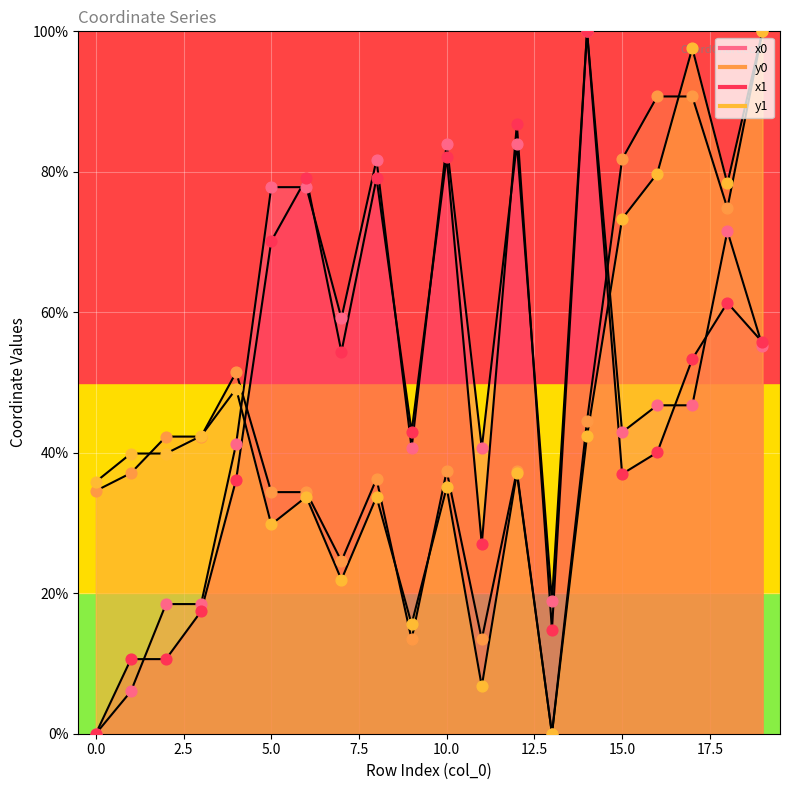

Which series has the largest total across all categories?

x0